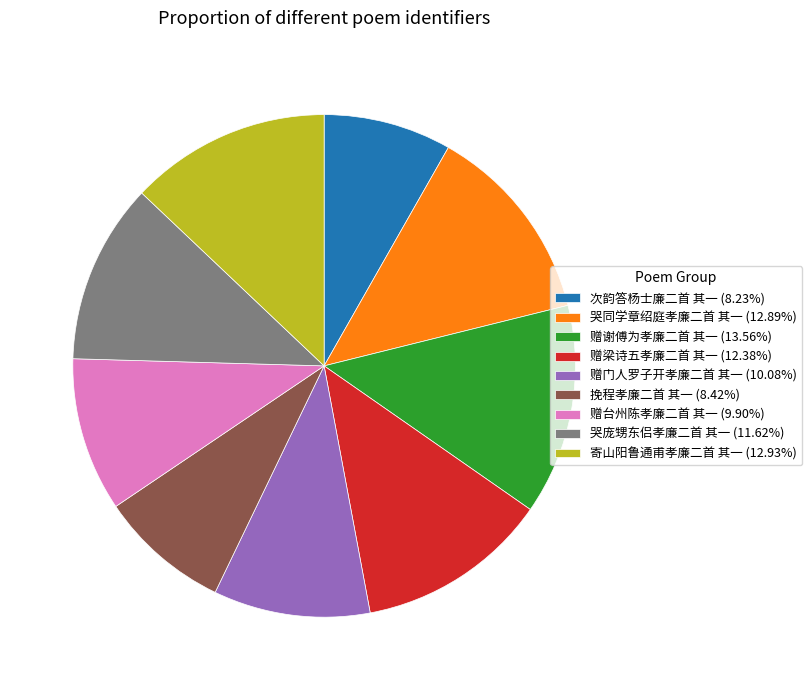

Do 赠门人罗子开孝廉二首 其一 (10.08%) and 赠梁诗五孝廉二首 其一 (12.38%) together represent more than half of the pie?

No